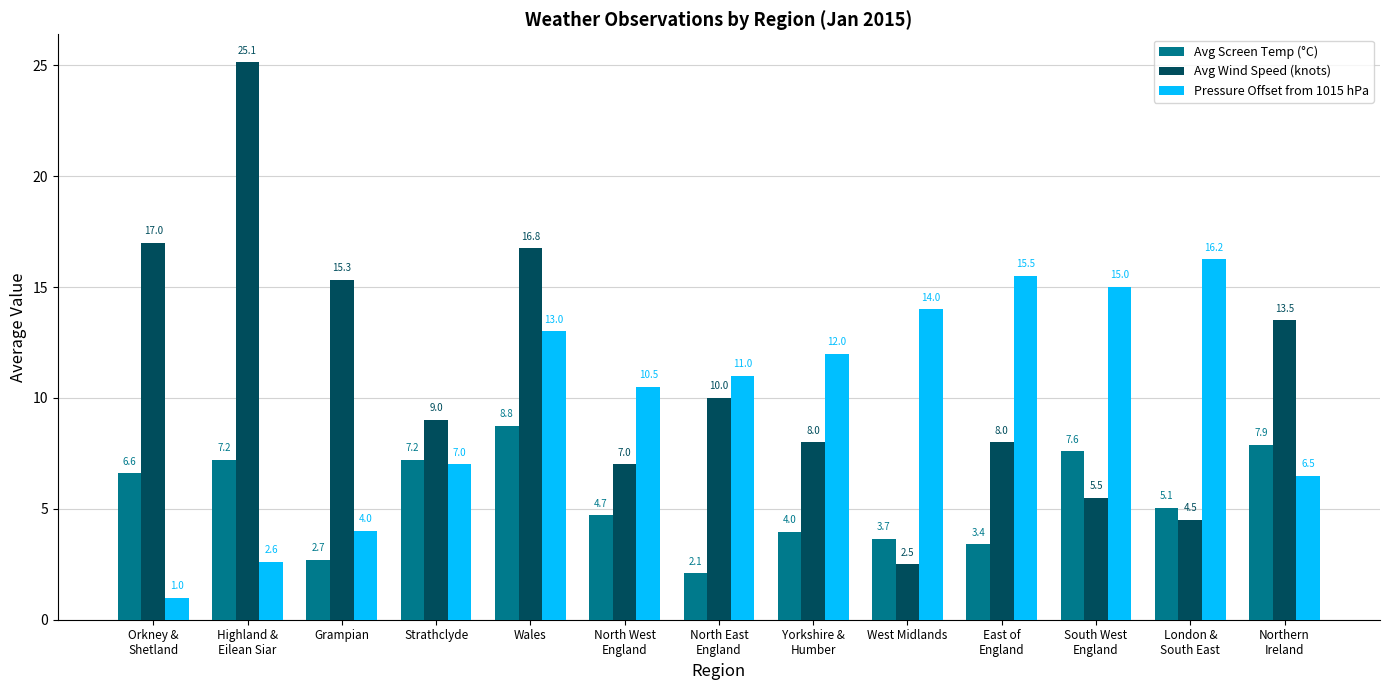

Rank the series at Wales from lowest to highest value.

Avg Screen Temp (°C), Pressure Offset from 1015 hPa, Avg Wind Speed (knots)